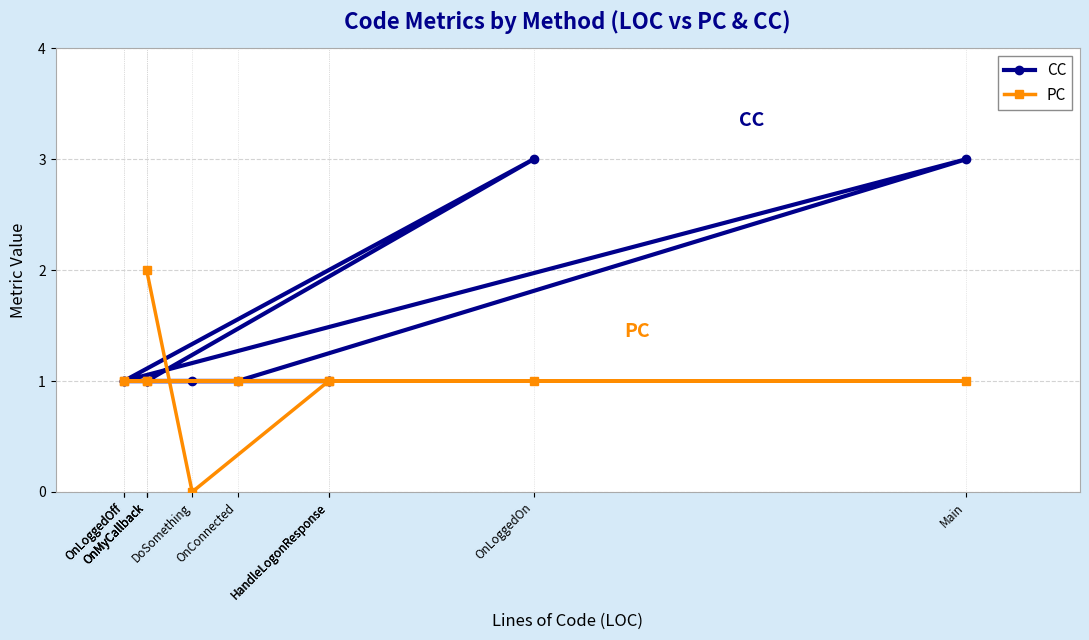

List the series in order of their overall mean, lowest first.

PC, CC